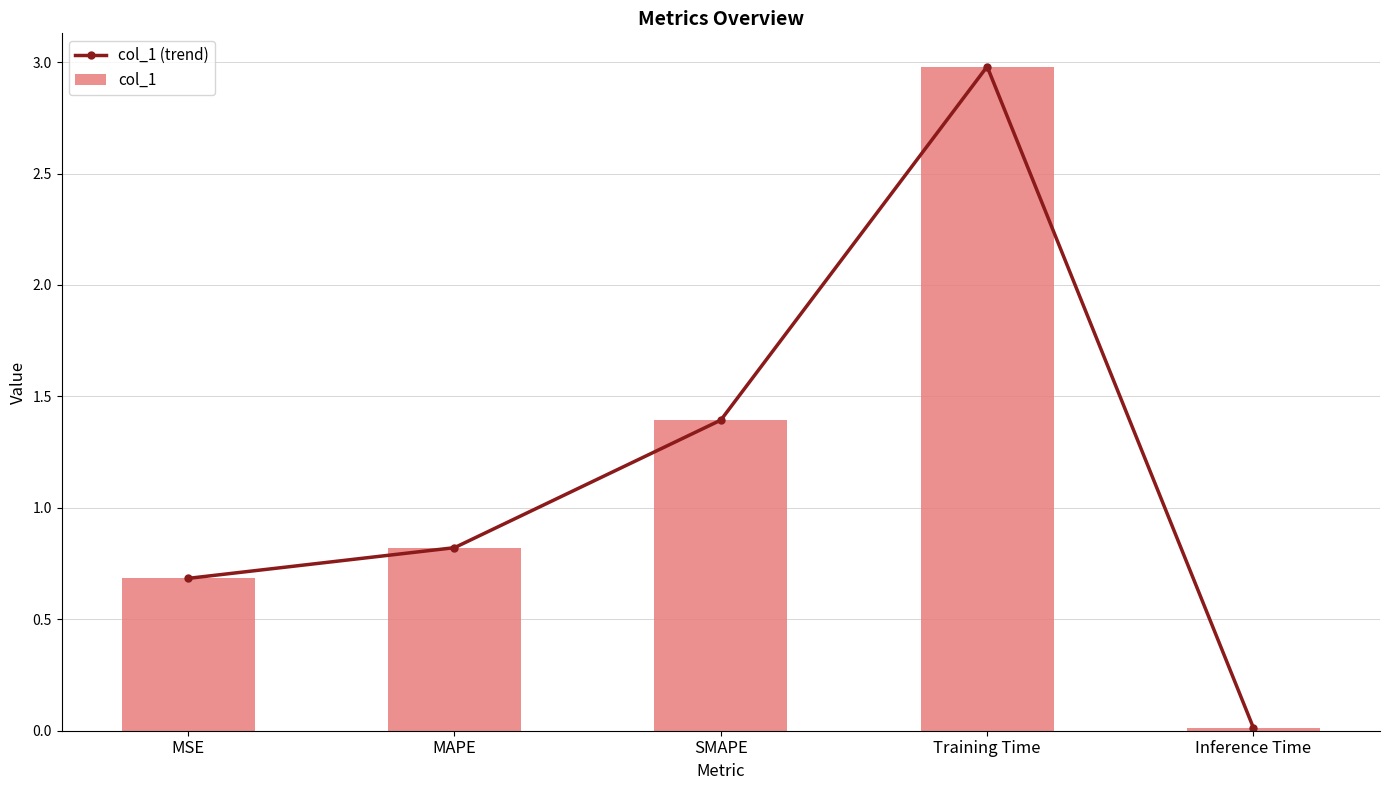

What is the greatest value displayed?

3.0